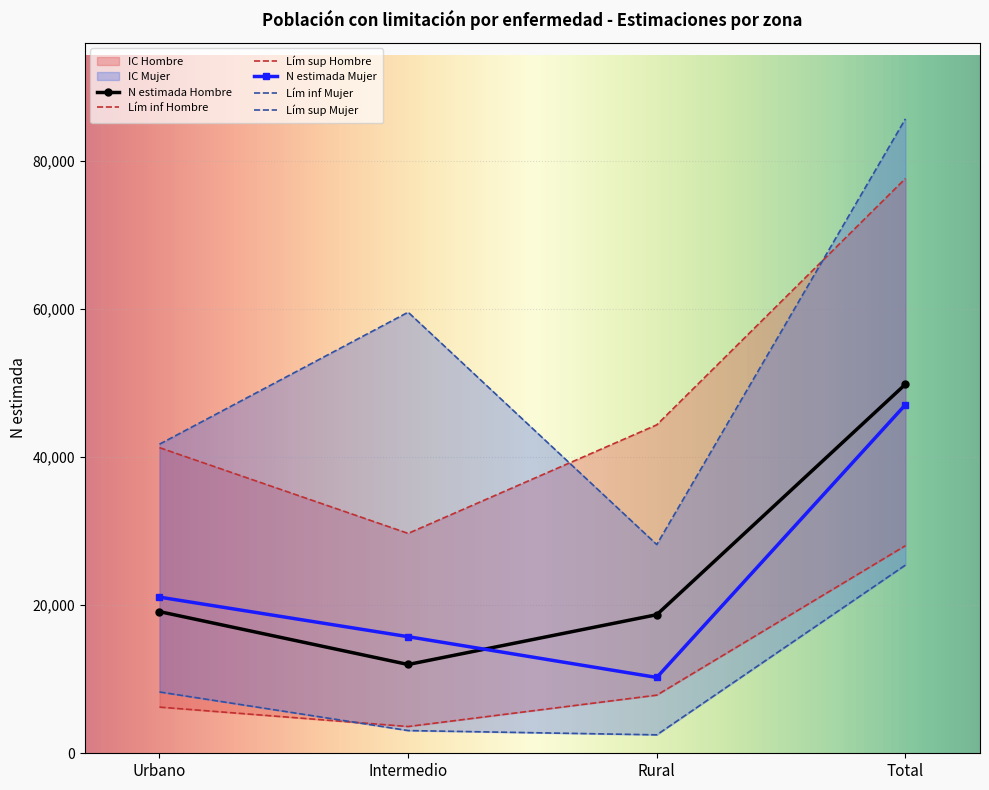

Which series has the largest range (max minus min)?

N lim sup Mujer